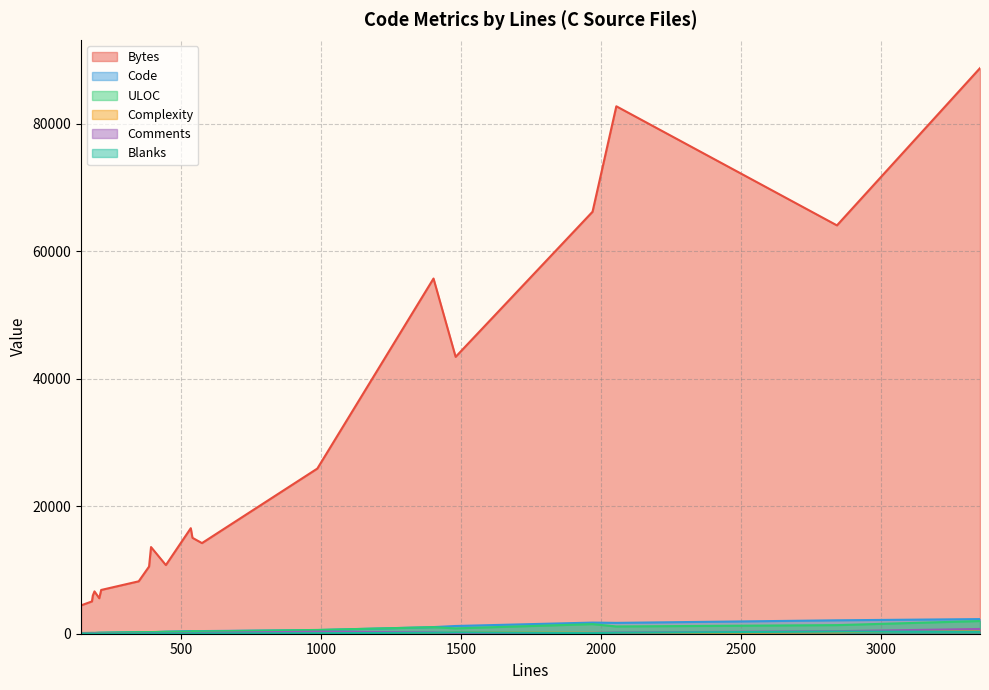

What is the total value across all series at 181?

5415